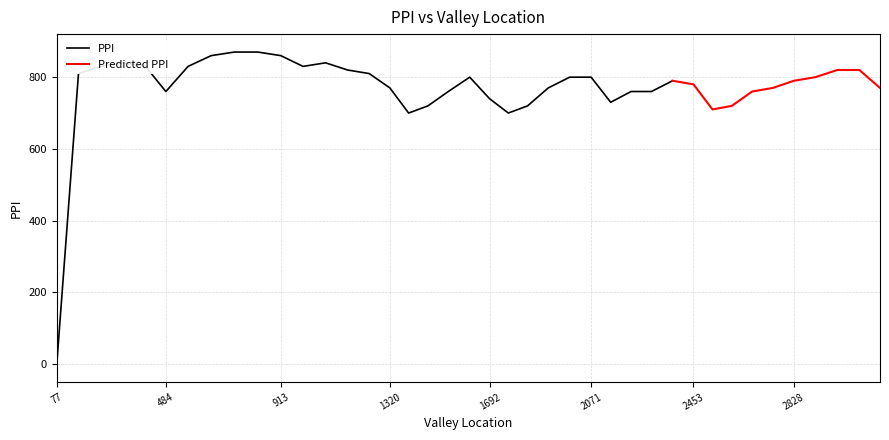

What is the maximum value shown in the chart?

870